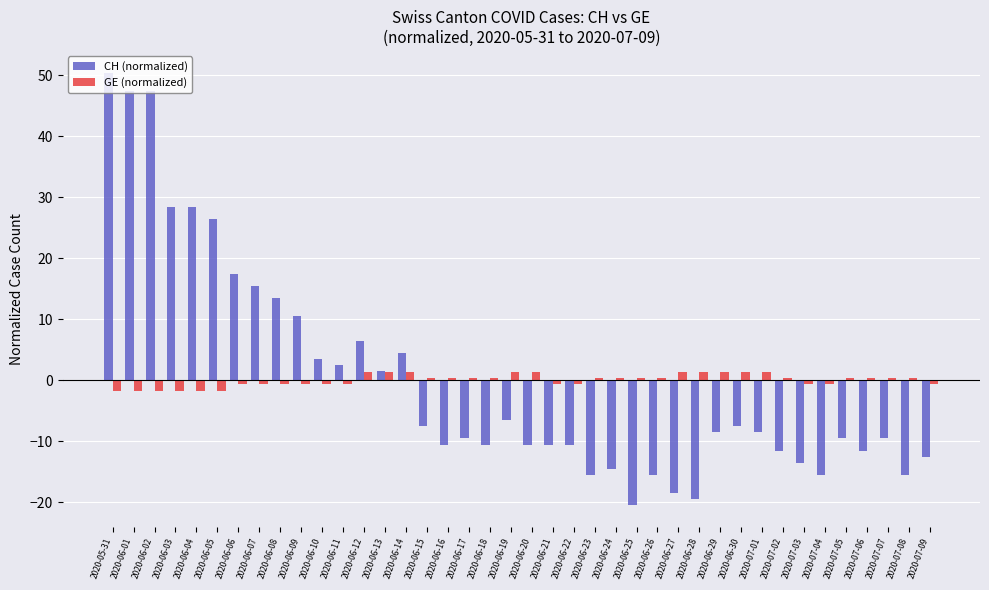

What is the highest value of the GE (normalized) series?

1.3